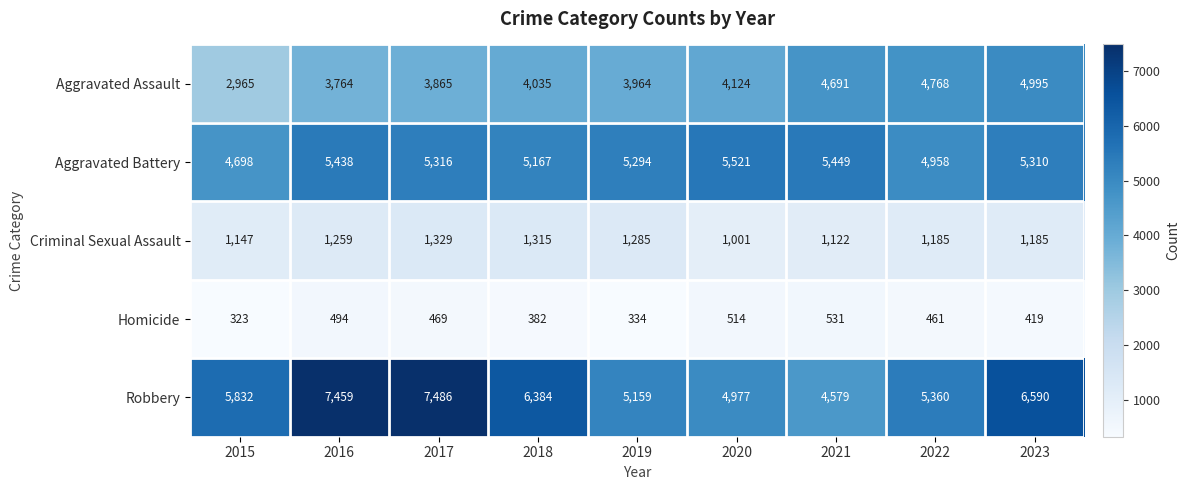

Which category has the highest value across all series?

2017